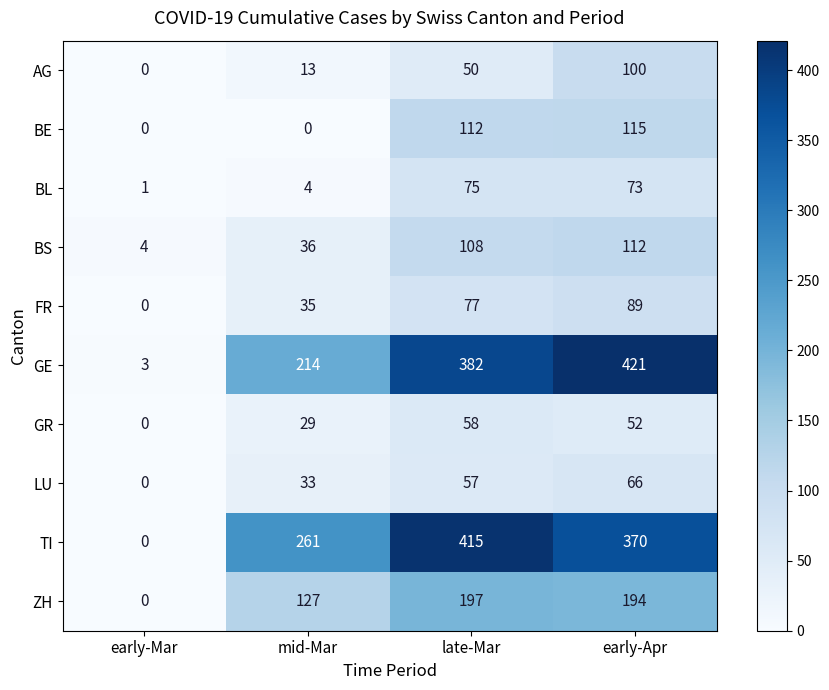

Count the number of data series in this chart.

10